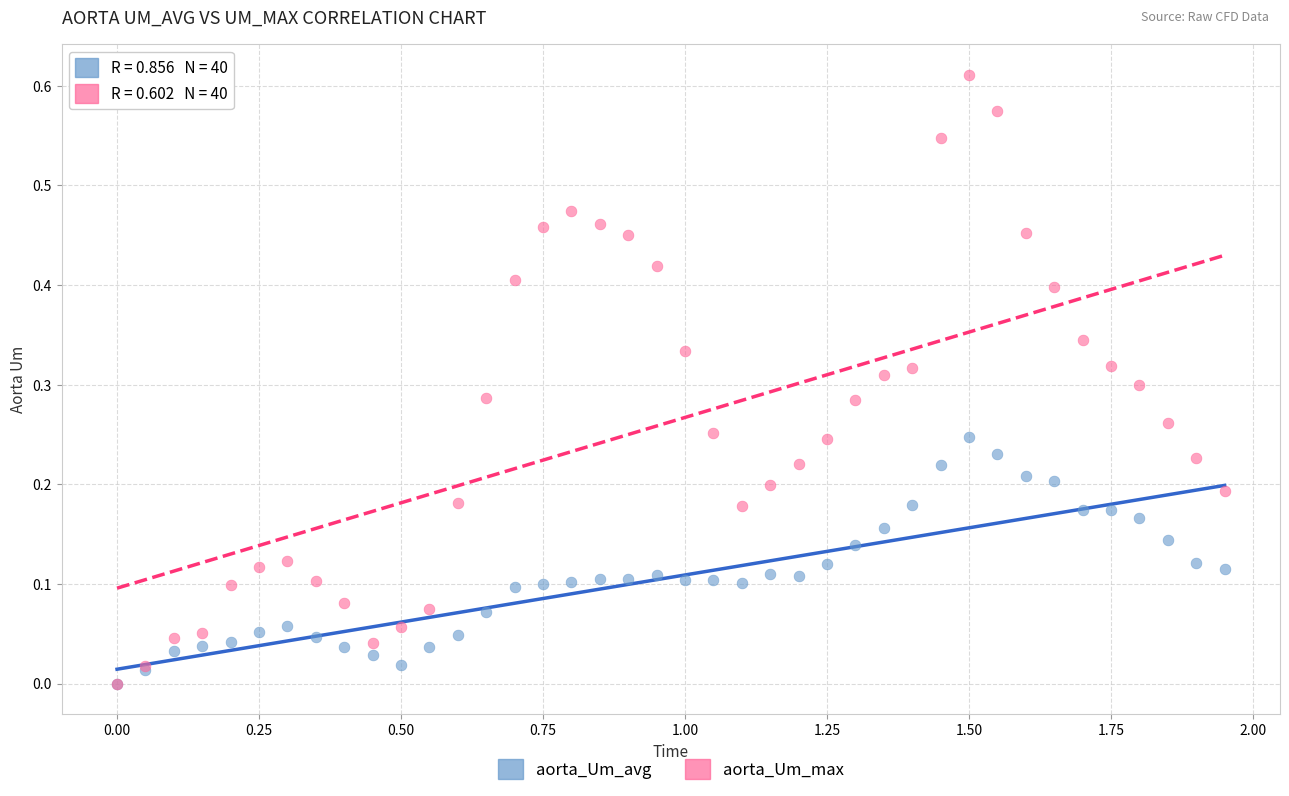

What are all the series names shown in the legend?

aorta_Um_avg, aorta_Um_max